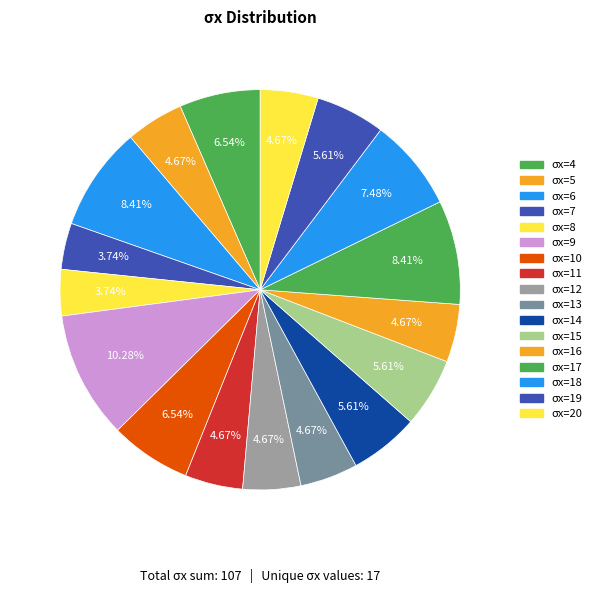

Does any single category account for the majority?

No